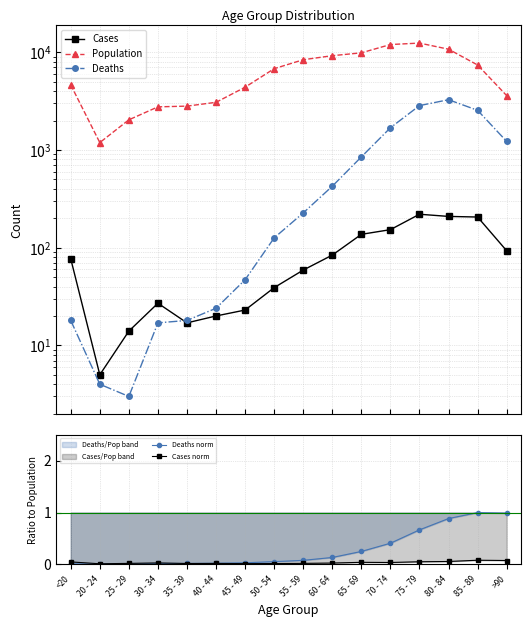

Is the value of Deaths norm at 85 - 89 greater than the value of Cases norm at 45 - 49?

Yes